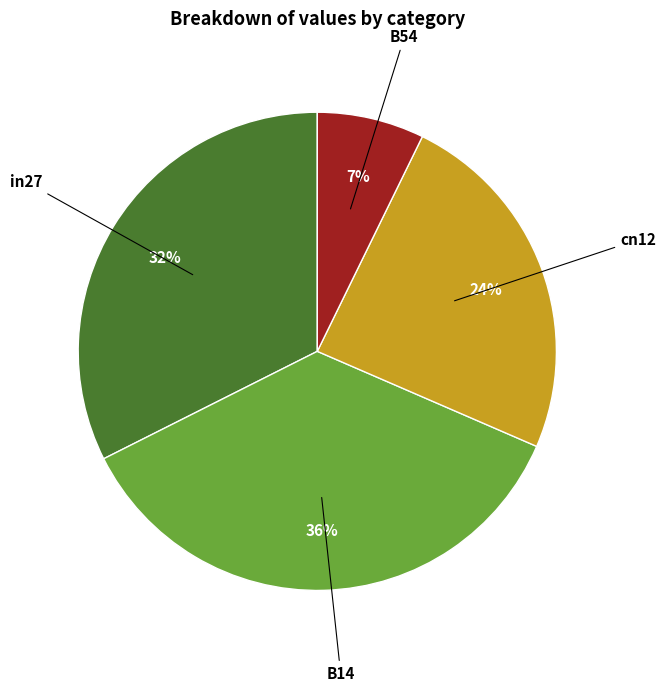

Is there a majority slice in this chart?

No